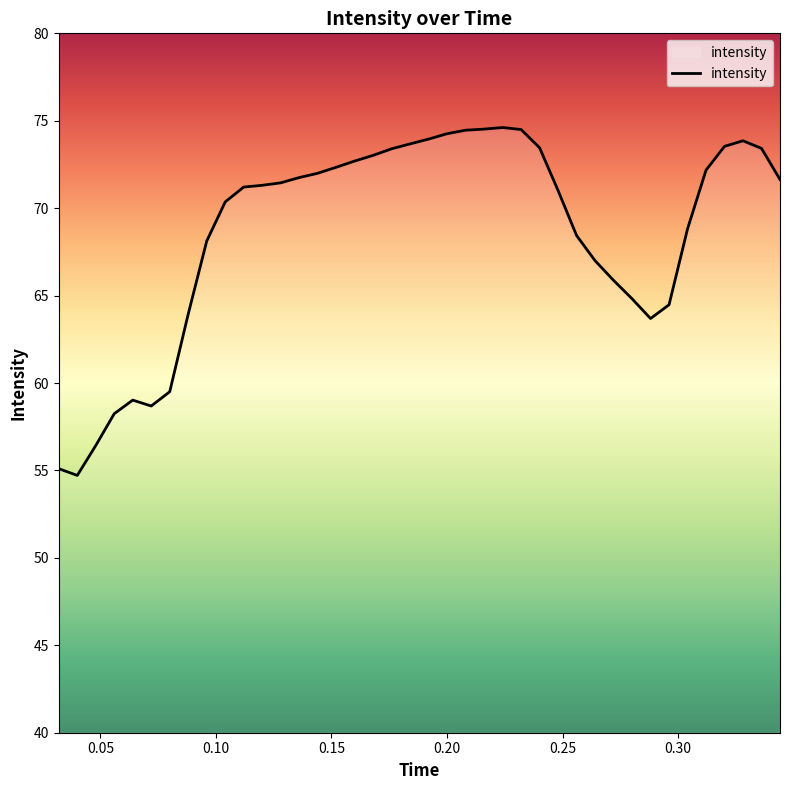

What is the minimum value shown in the chart?

54.7